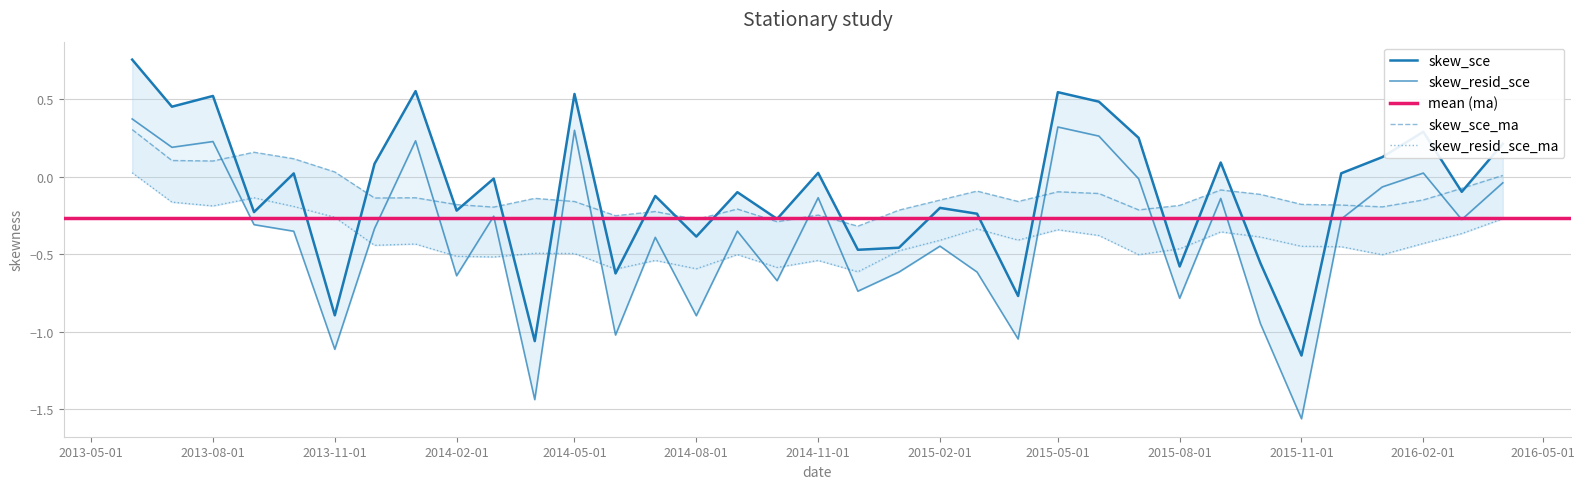

Which category has the highest value in the skew_resid_sce_ma series?

2013-06-01